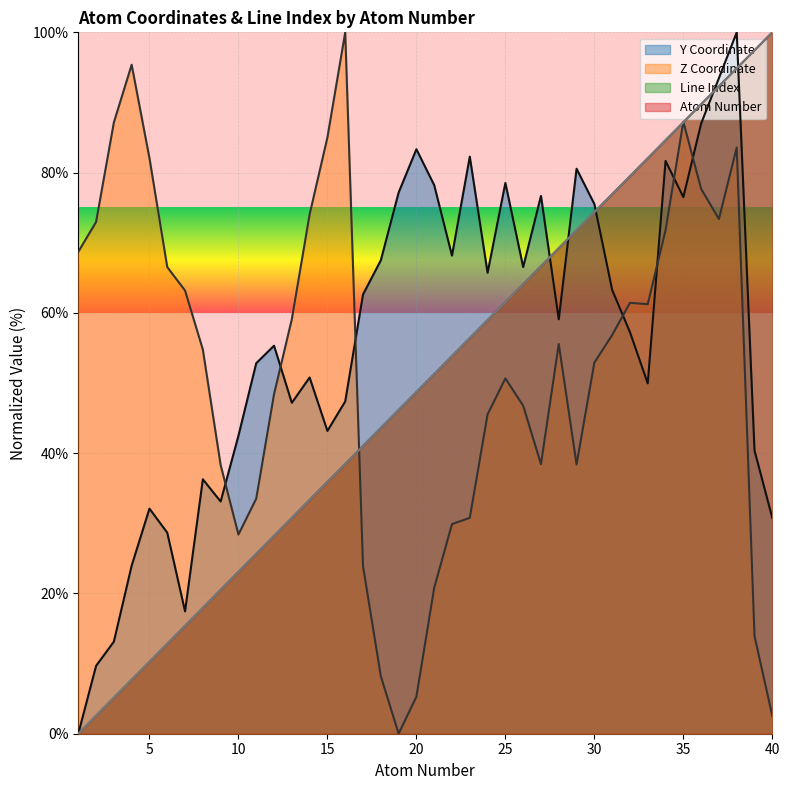

At which label does z_coord reach its minimum?

19